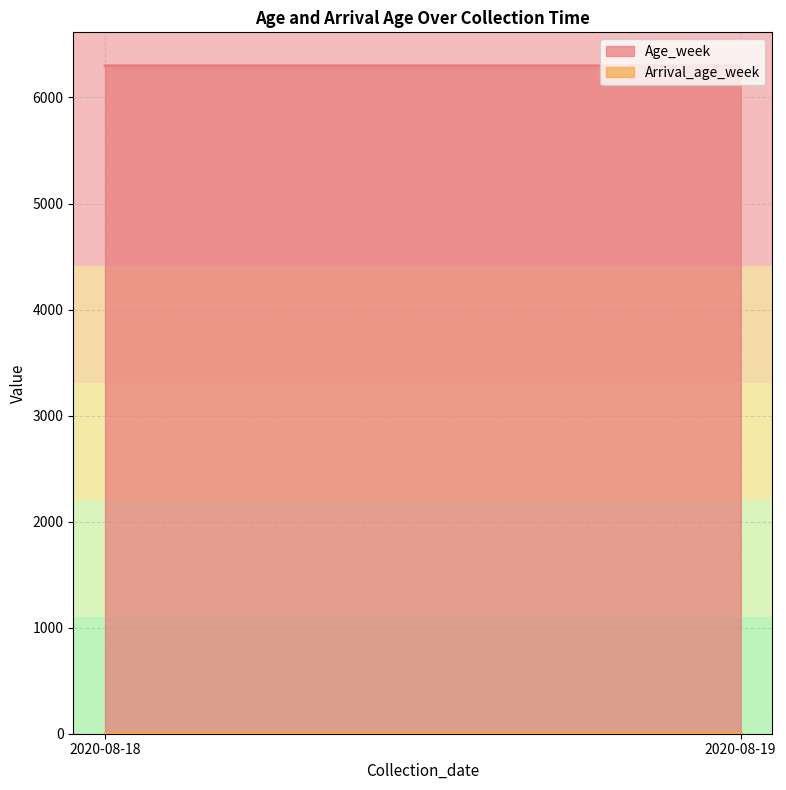

Is it true that Age_week equals 6299.6 at time2_E3214?

True